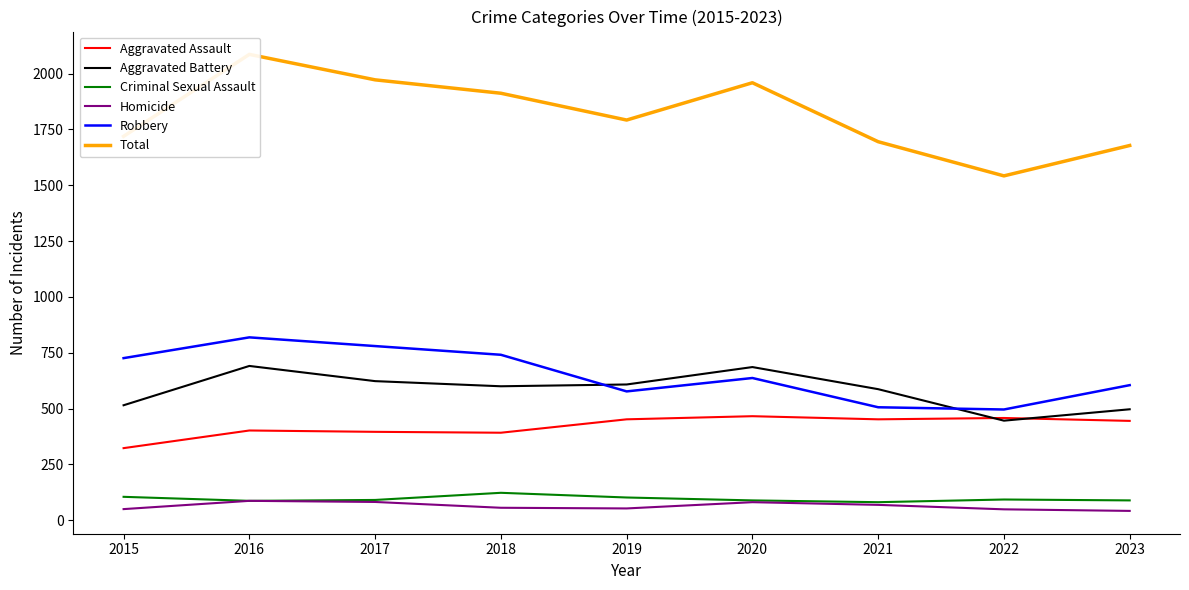

Which has a higher value, 2018 or 2016?

2016